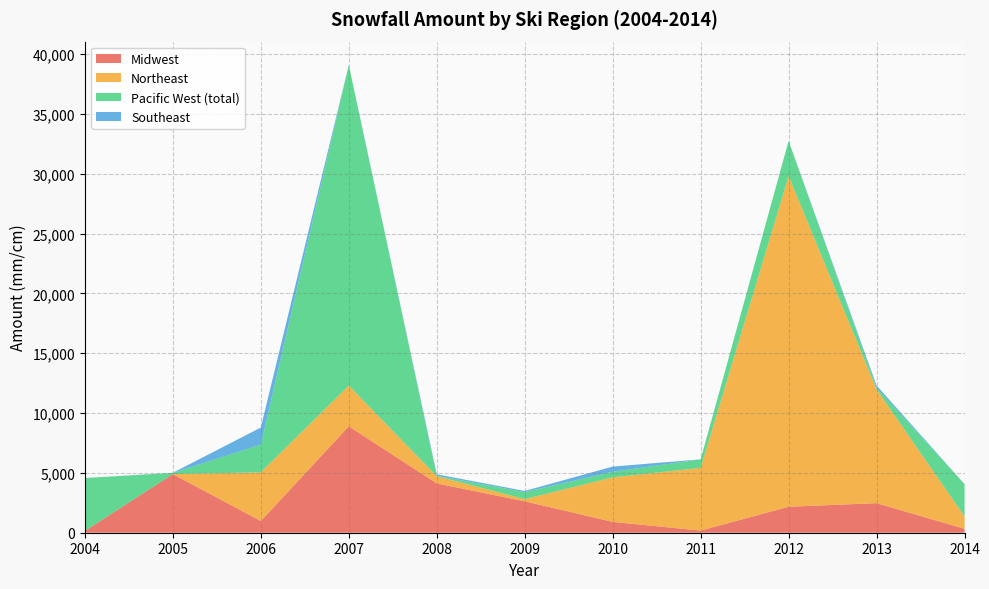

Reading right to left, transcribe all the data shown in this chart.

Midwest: 327.0	2471.1	2172.0	178.6	906.2	2627.8	4122.9	8898.6	980.0	4900.4	152.4
Northeast: 1033.1	9499.7	27635.6	5245.2	3723.0	181.3	602.6	3398.5	4069.5	0.0	0.0
Pacific West (total): 2705.1	132.0	2942.8	709.9	470.3	586.5	27.4	26802.5	2316.8	96.6	4419.9
Southeast: 0.0	200.8	3.5	0.0	429.0	96.3	130.8	0.3	1427.6	15.2	0.0